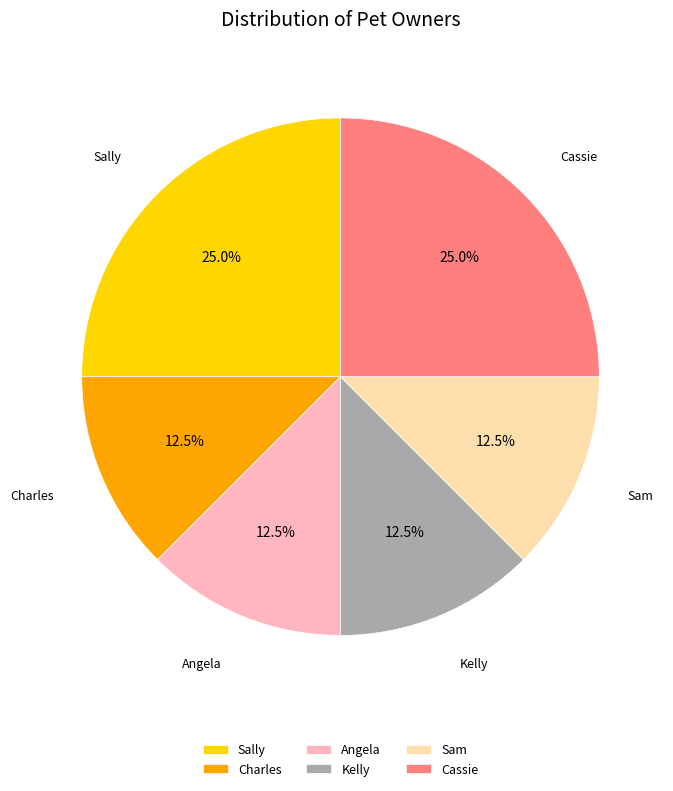

Do Kelly and Sally together represent more than half of the pie?

No